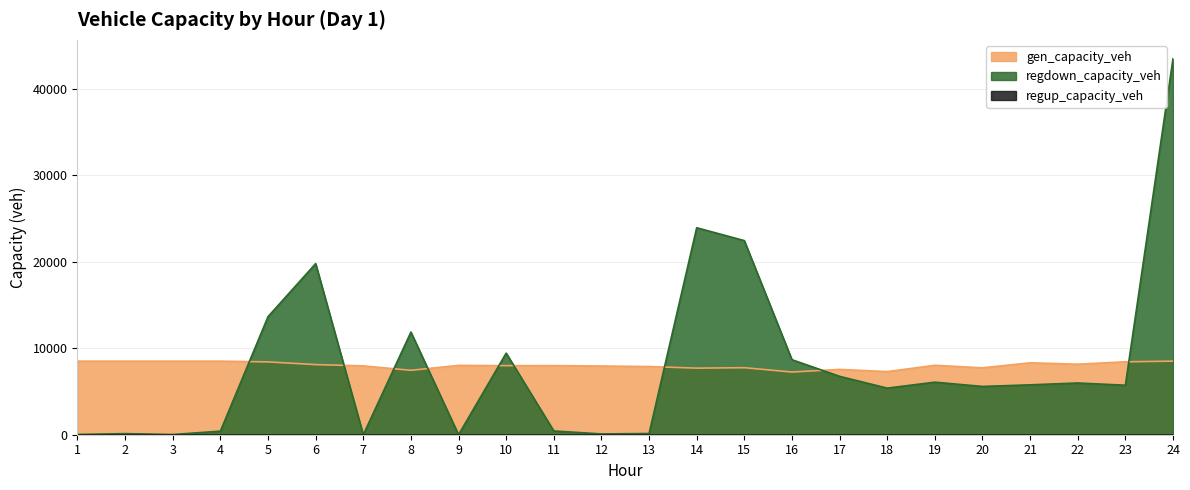

True or false: gen_capacity_veh has more than 2 interior local peaks.

True